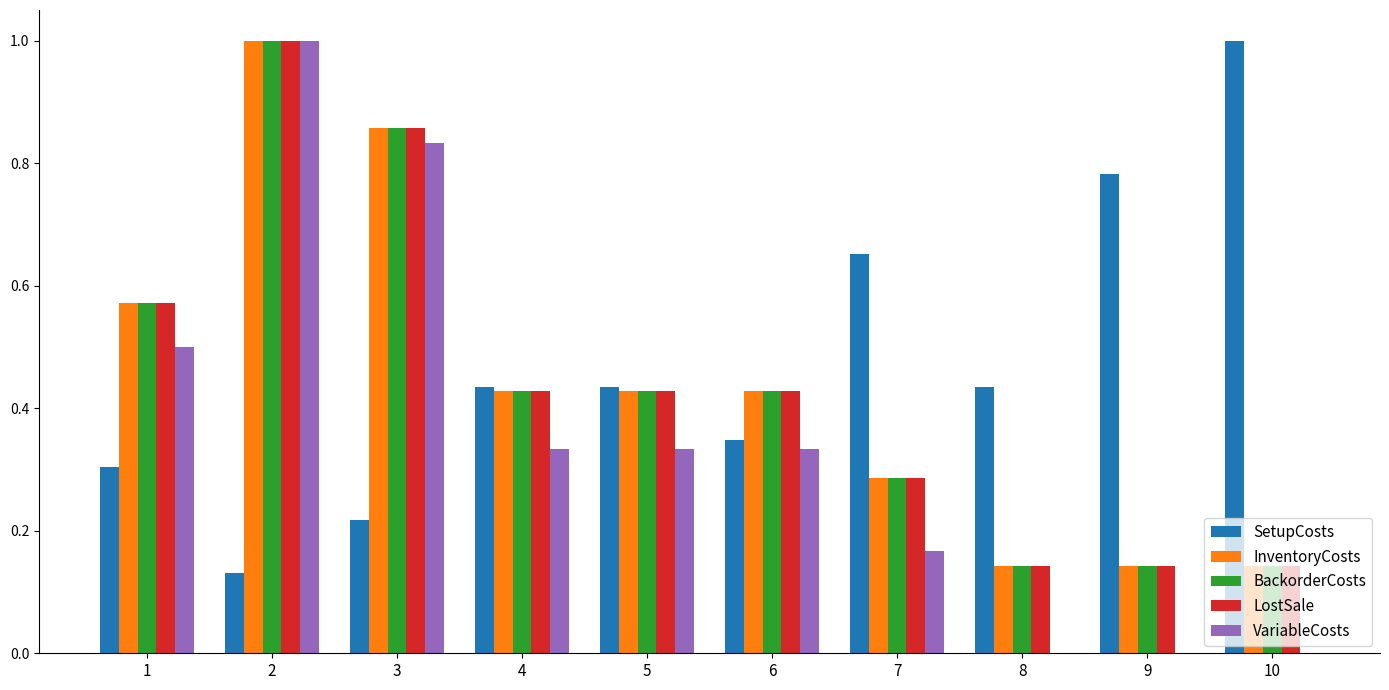

Between 8 and 9, which series saw the biggest shift?

SetupCosts